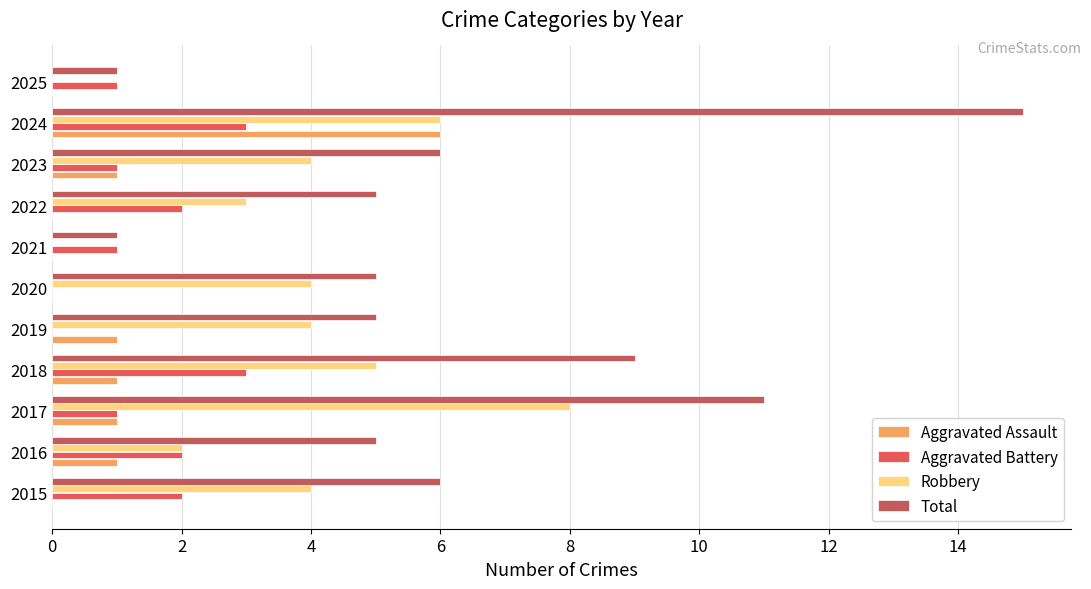

What is the greatest value displayed?

15